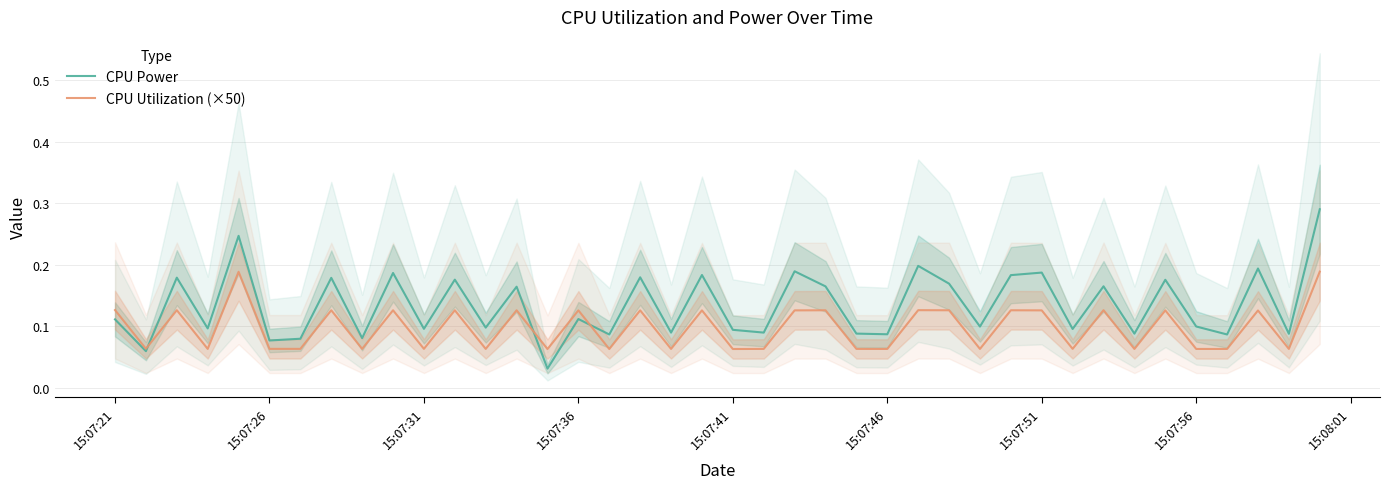

True or false: CPU Power has a value of 0.0 at 15:07:26.

False